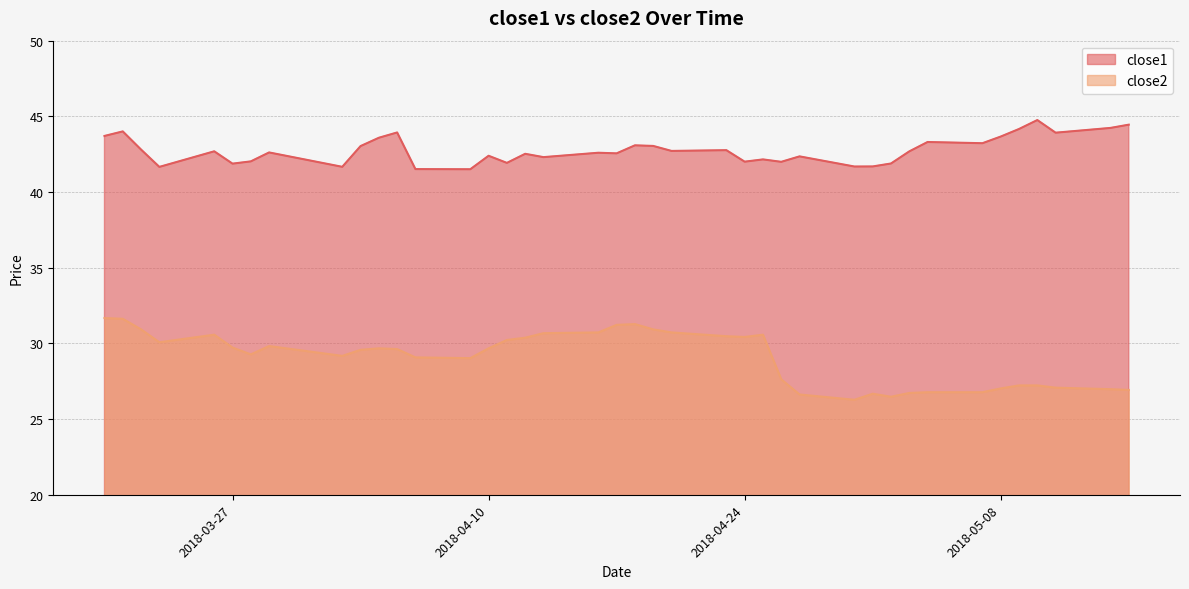

True or false: close1 and close2 intersect in this chart.

False